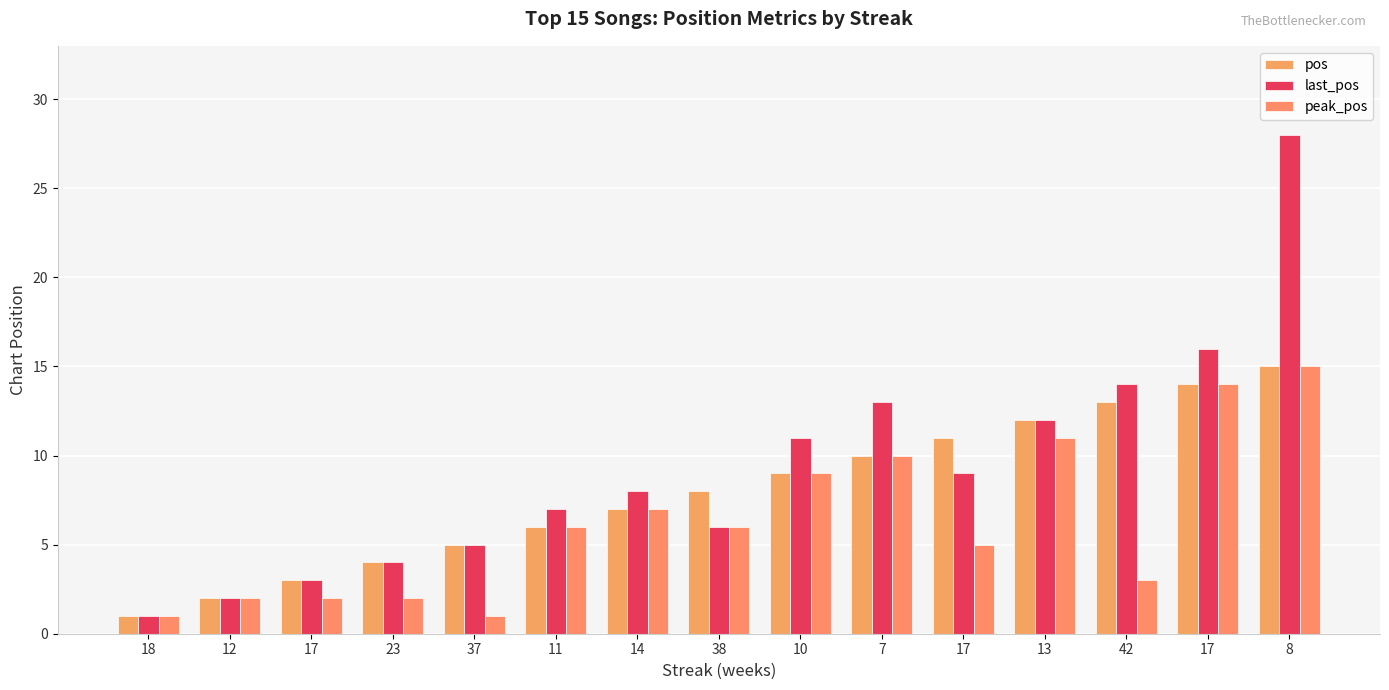

True or false: pos has a value of 17 at 13.

False